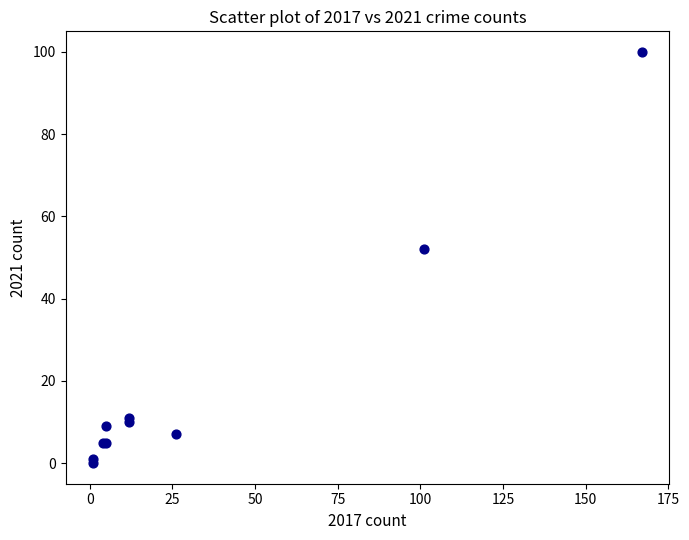

What Y value in the scatter plot is closest to 50?

52